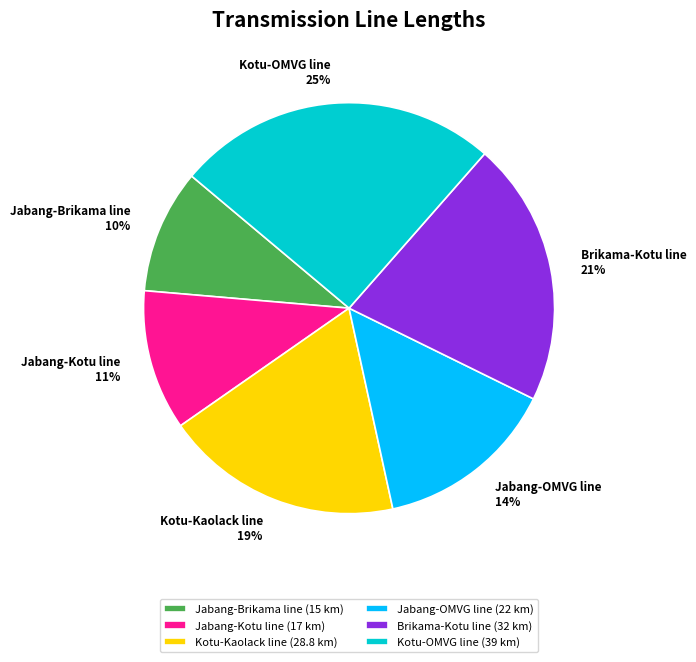

Which slice is the smallest?

Jabang-Brikama line